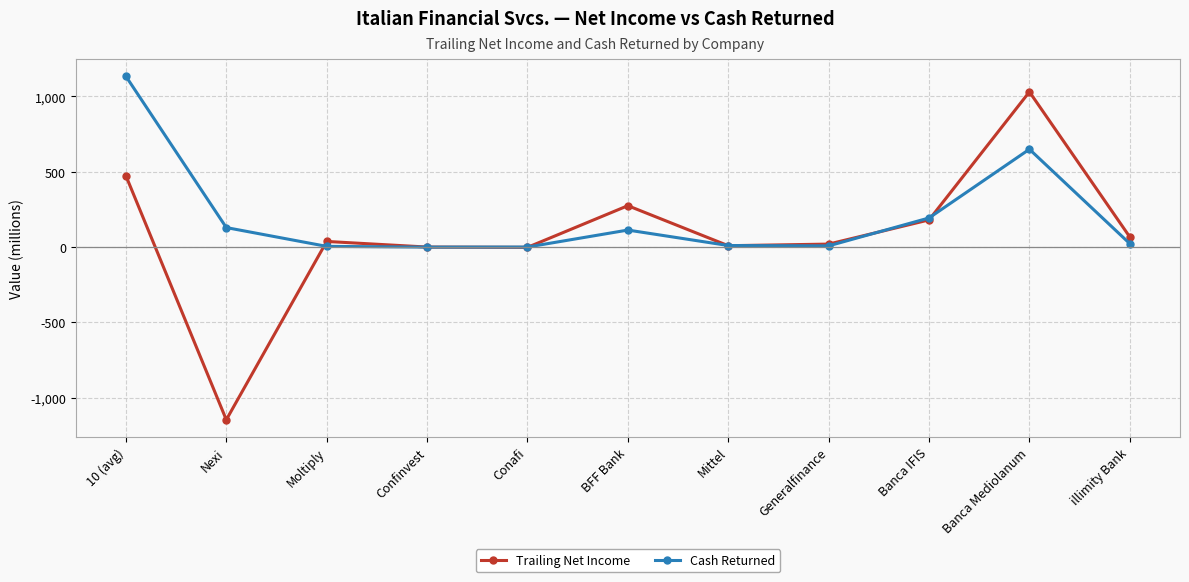

Which series has the largest total across all categories?

Cash Returned